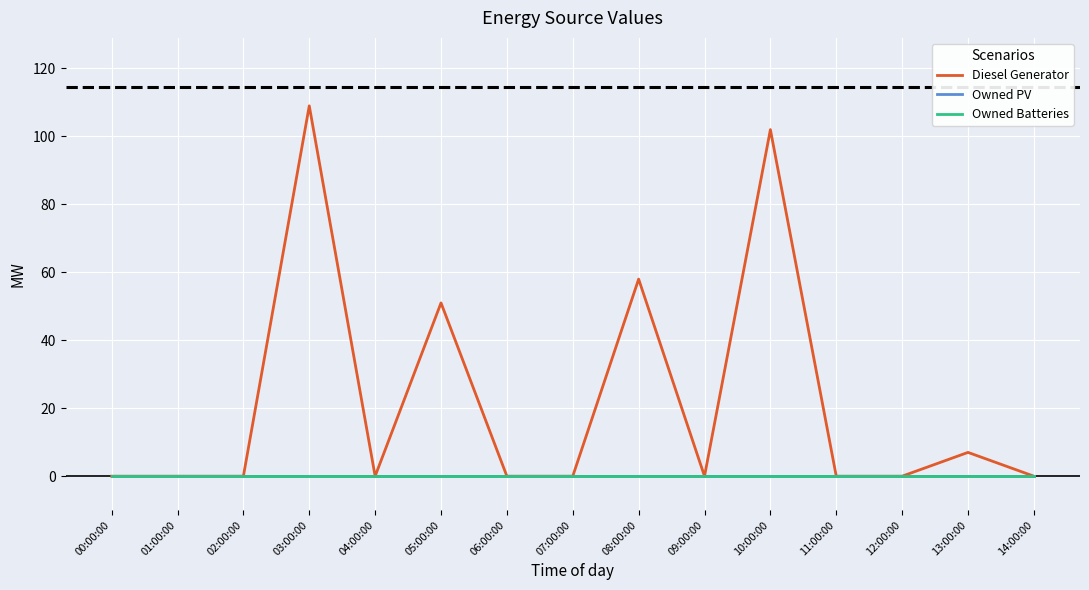

True or false: Diesel Generator and Owned PV intersect in this chart.

False